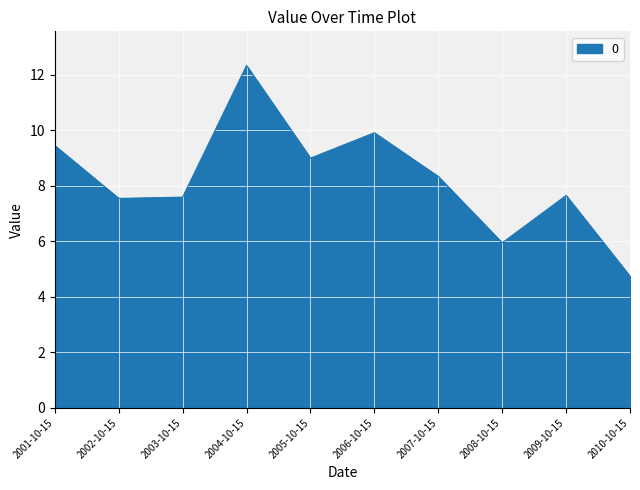

What position from the right is 2005-10-15?

6